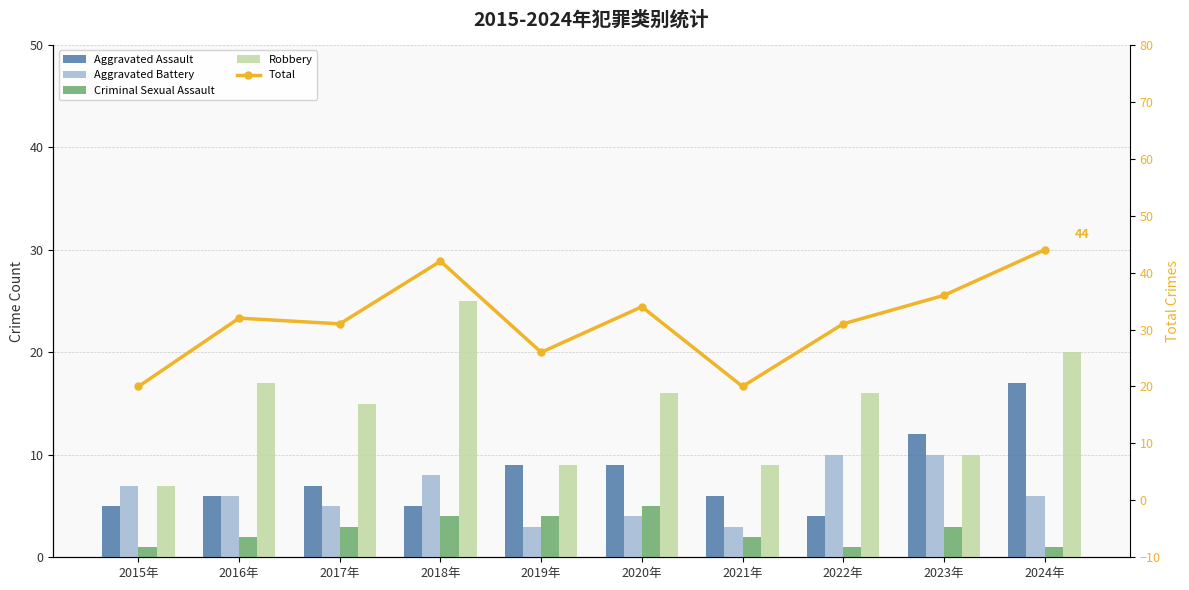

What is the total value across all series at 2019年?

51